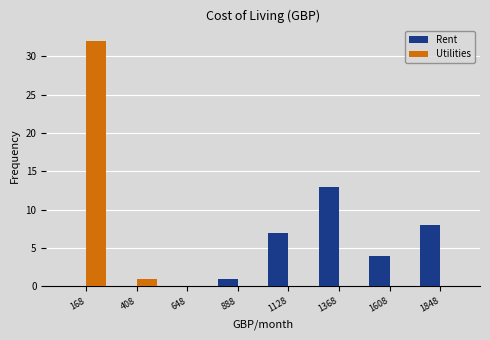

Reading left to right, transcribe this chart: for each range on the x-axis, give the height of each series' bar. Neither the bar edges nor the heights are printed on the chart, so give them approximately, as read against the axes.

50 to 300: Rent=0	Utilities=32
300 to 550: Rent=0	Utilities=1
550 to 750: Rent=0	Utilities=0
750 to 1000: Rent=1	Utilities=0
1000 to 1250: Rent=7	Utilities=0
1250 to 1500: Rent=13	Utilities=0
1500 to 1750: Rent=4	Utilities=0
1750 to 1950: Rent=8	Utilities=0